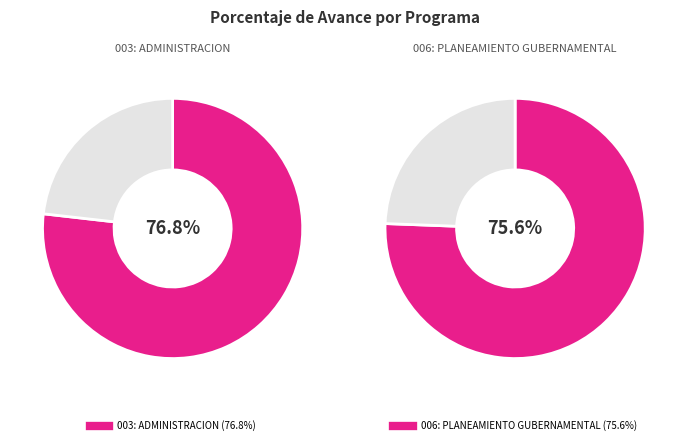

Count the number of slices in the pie.

2